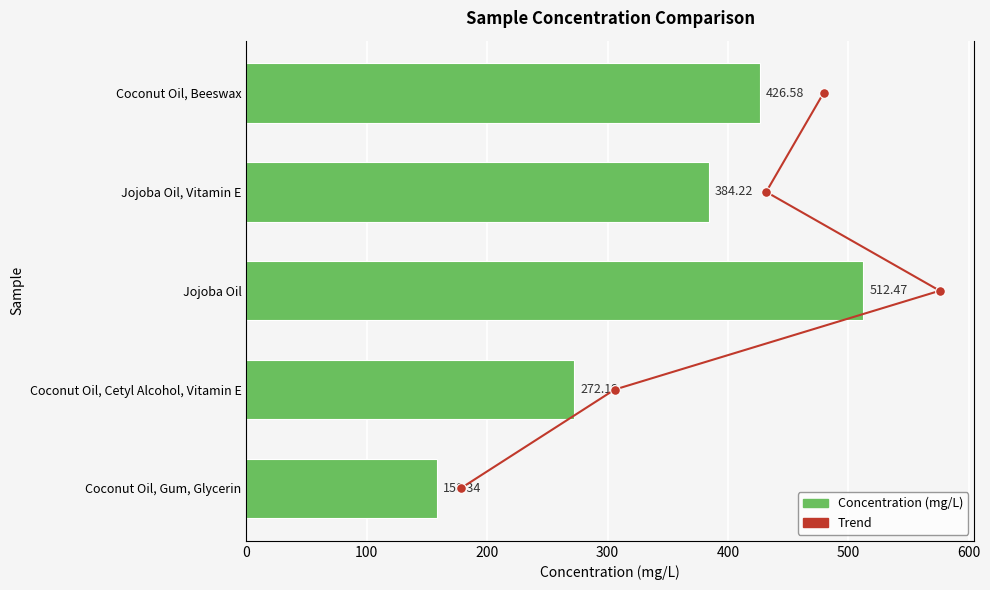

What is the value of the Concentration (mg/L) bar at the 1st from the left?

158.3